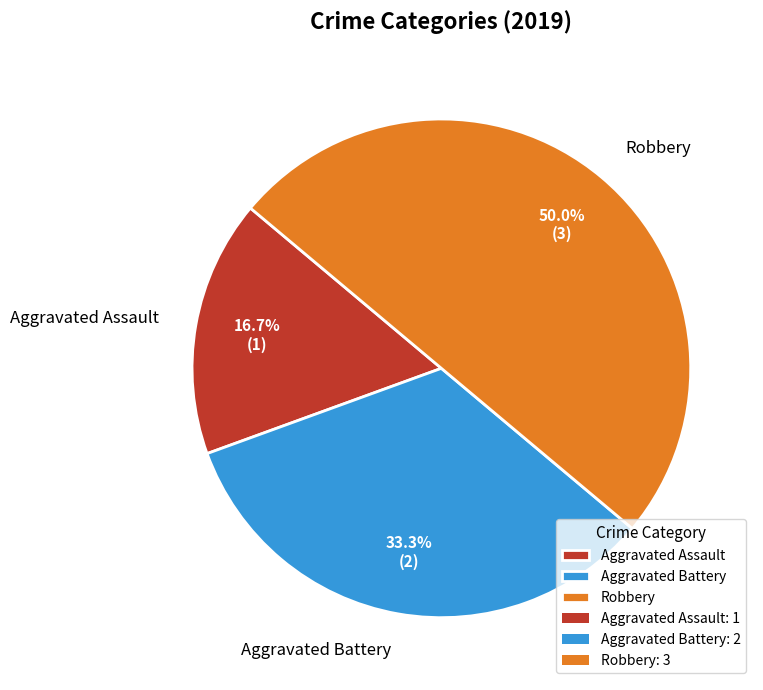

Which category has the biggest portion of the pie?

Robbery